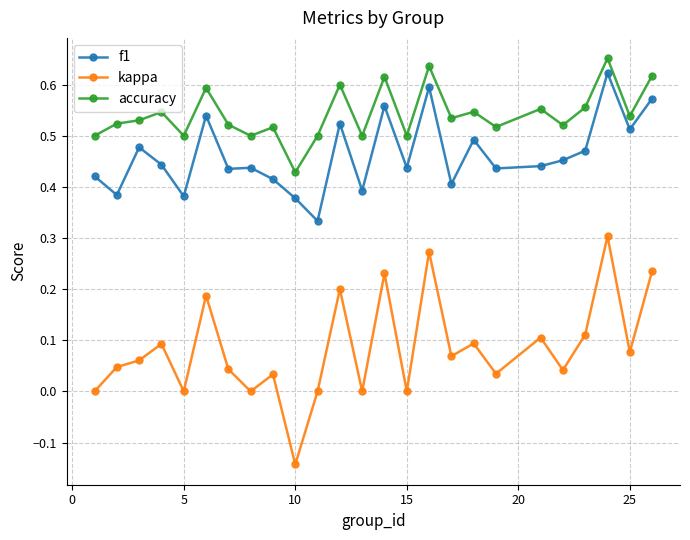

What is the sum of all kappa values?

2.1